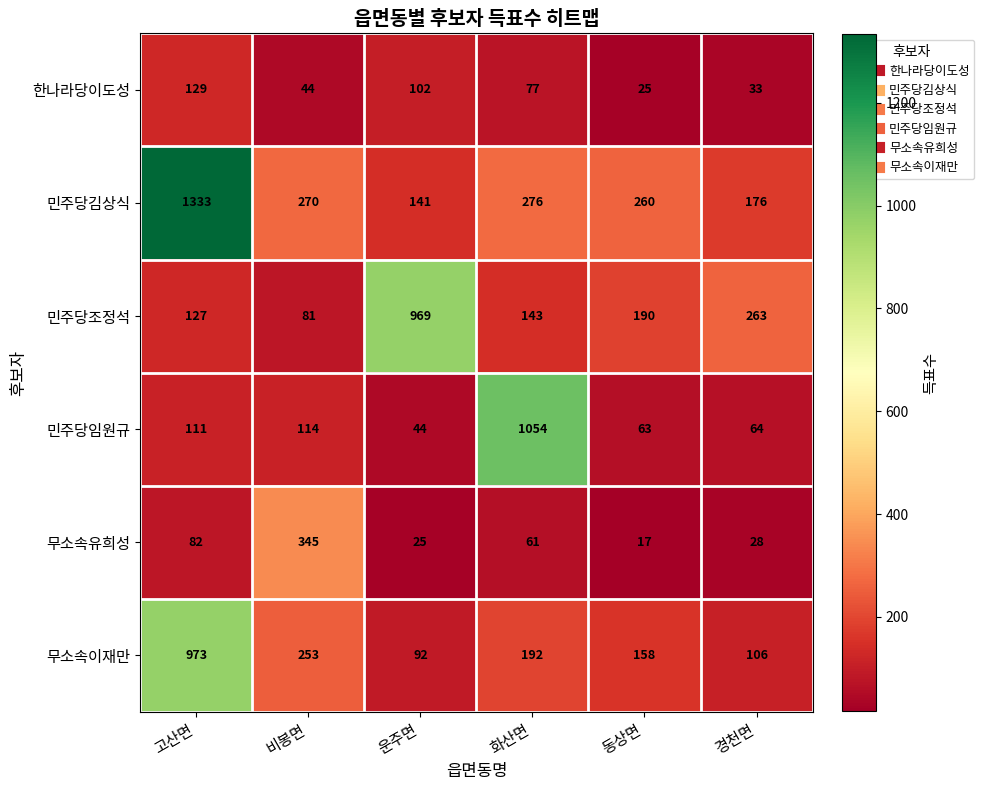

At which label does 민주당김상식 first exceed 270?

고산면